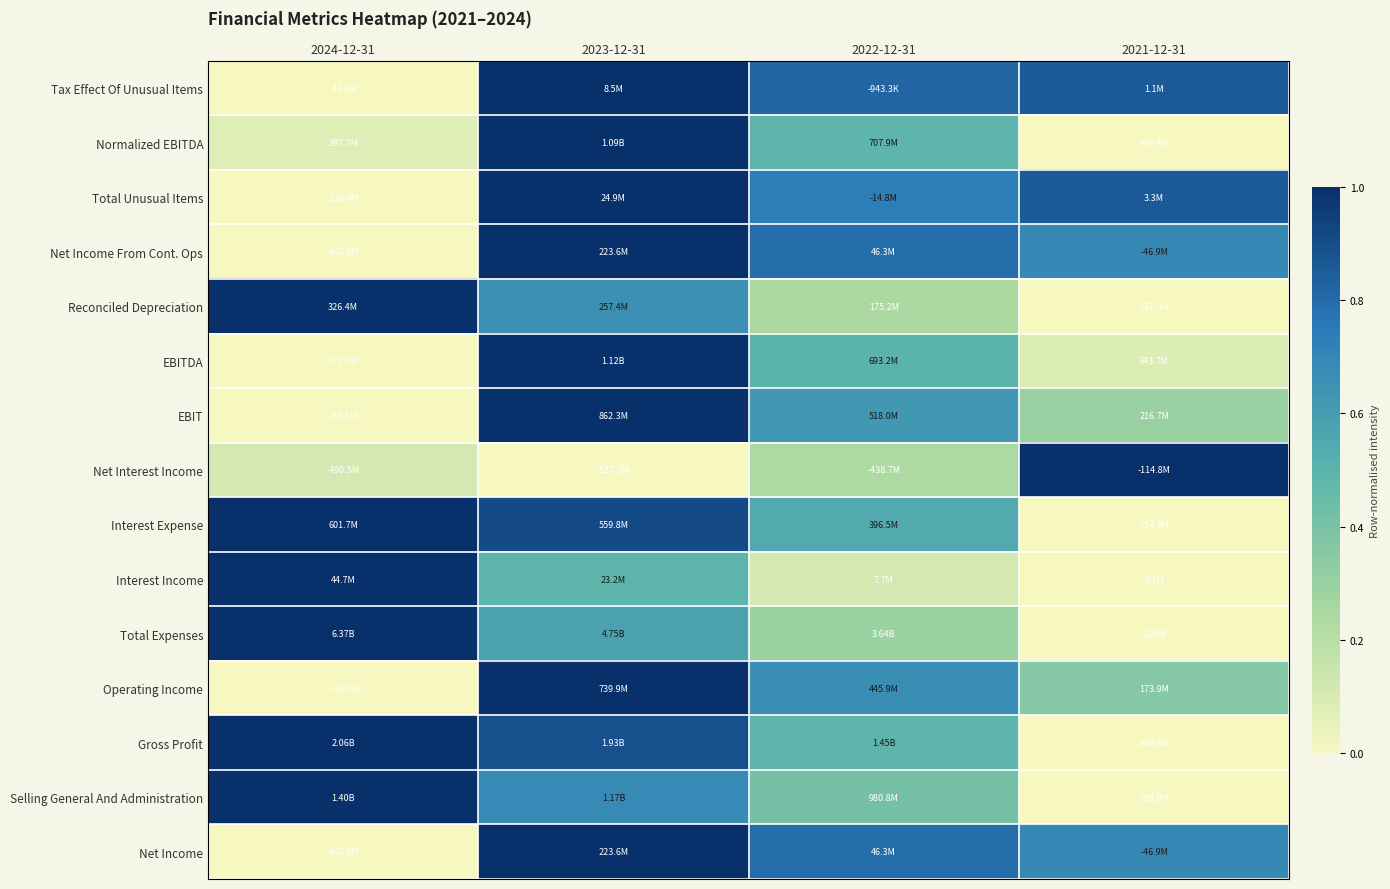

Reading left to right, transcribe all the data shown in this chart.

Tax Effect Of Unusual Items: 2024-12-31=0.0	2023-12-31=1.0	2022-12-31=0.8	2021-12-31=0.9
Normalized EBITDA: 2024-12-31=0.1	2023-12-31=1.0	2022-12-31=0.5	2021-12-31=0.0
Total Unusual Items: 2024-12-31=0.0	2023-12-31=1.0	2022-12-31=0.7	2021-12-31=0.9
Net Income From Cont. Ops: 2024-12-31=0.0	2023-12-31=1.0	2022-12-31=0.8	2021-12-31=0.7
Reconciled Depreciation: 2024-12-31=1.0	2023-12-31=0.7	2022-12-31=0.2	2021-12-31=0.0
EBITDA: 2024-12-31=0.0	2023-12-31=1.0	2022-12-31=0.5	2021-12-31=0.1
EBIT: 2024-12-31=0.0	2023-12-31=1.0	2022-12-31=0.6	2021-12-31=0.3
Net Interest Income: 2024-12-31=0.1	2023-12-31=0.0	2022-12-31=0.2	2021-12-31=1.0
Interest Expense: 2024-12-31=1.0	2023-12-31=0.9	2022-12-31=0.5	2021-12-31=0.0
Interest Income: 2024-12-31=1.0	2023-12-31=0.5	2022-12-31=0.1	2021-12-31=0.0
Total Expenses: 2024-12-31=1.0	2023-12-31=0.6	2022-12-31=0.3	2021-12-31=0.0
Operating Income: 2024-12-31=0.0	2023-12-31=1.0	2022-12-31=0.7	2021-12-31=0.4
Gross Profit: 2024-12-31=1.0	2023-12-31=0.9	2022-12-31=0.5	2021-12-31=0.0
Selling General And Administration: 2024-12-31=1.0	2023-12-31=0.7	2022-12-31=0.4	2021-12-31=0.0
Net Income: 2024-12-31=0.0	2023-12-31=1.0	2022-12-31=0.8	2021-12-31=0.7